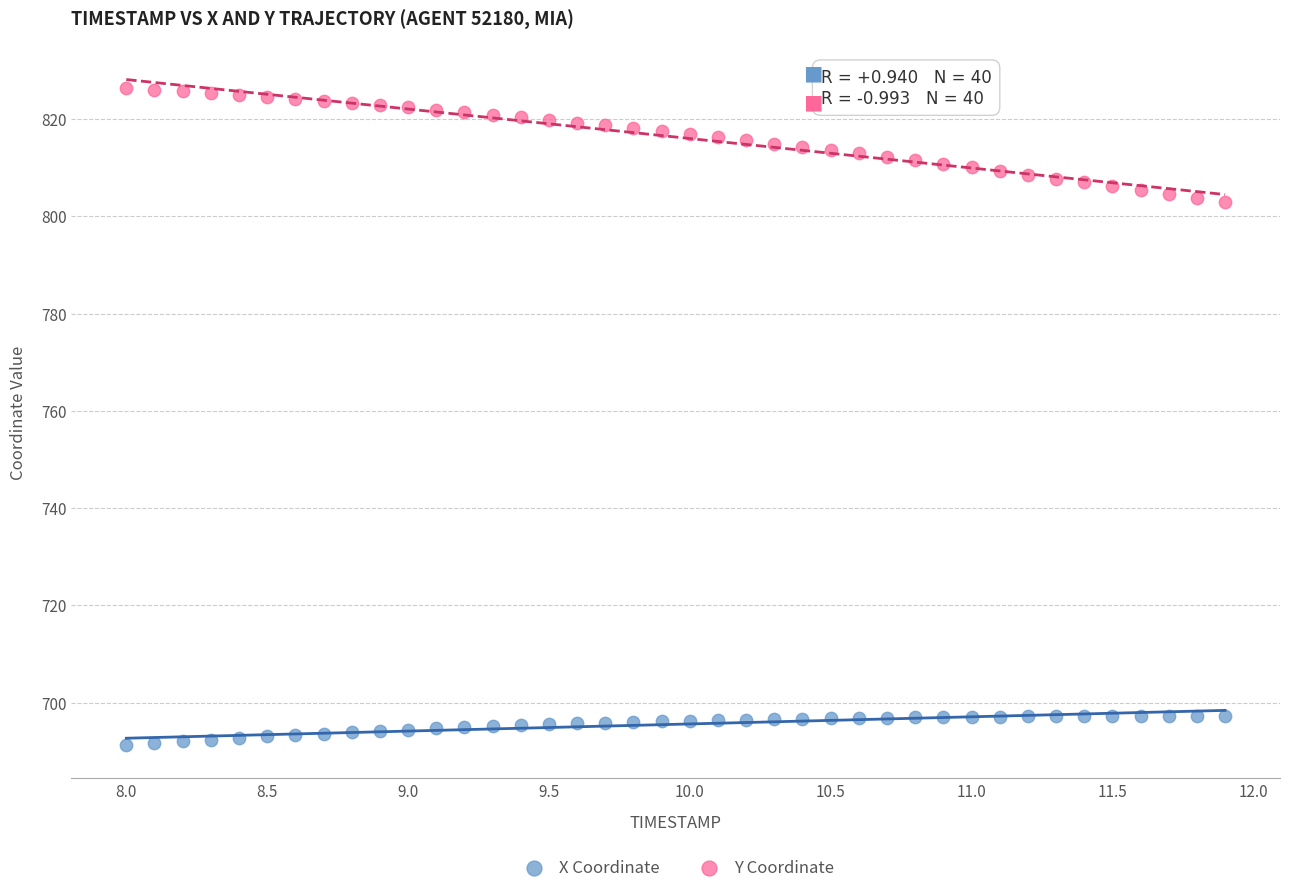

Which series has the widest spread of Y values?

Y Coordinate